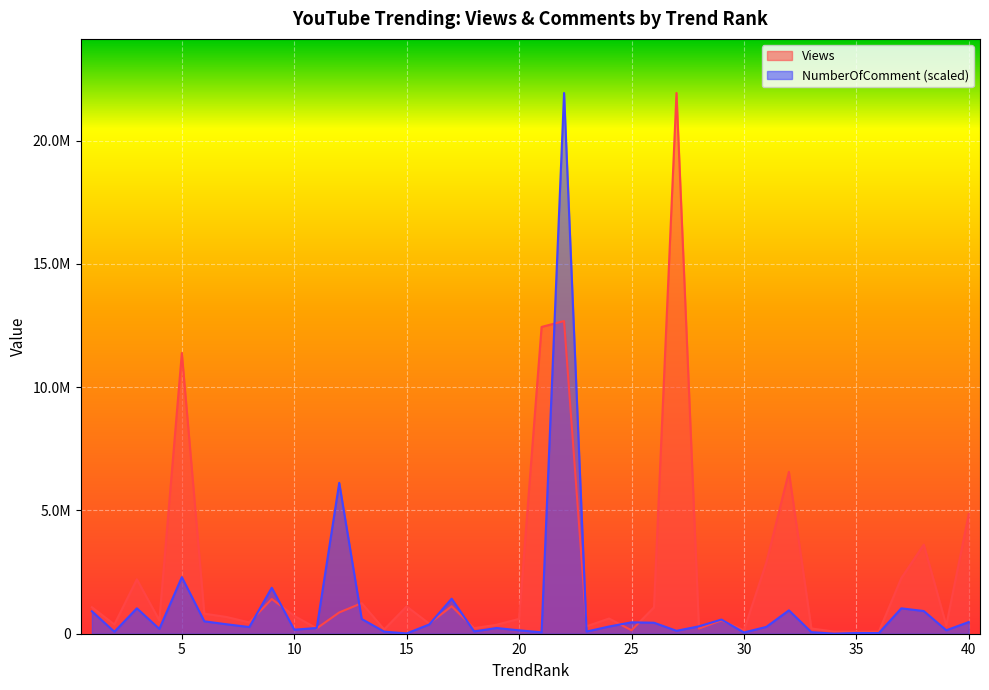

Reading left to right, extract all data points from this chart.

Views: 1=1074114.0	2=374812.0	3=2206198.0	4=542199.0	5=11383782.0	6=813127.0	7=676501.0	8=459201.0	9=1409082.0	10=723582.0	11=217180.0	12=862698.0	13=1238691.0	14=173897.0	15=1106030.0	16=412090.0	17=1113205.0	18=225488.0	19=364745.0	20=601328.0	21=12442145.0	22=12681197.0	23=300503.0	24=616570.0	25=140165.0	26=1068923.0	27=21930925.0	28=211164.0	29=543375.0	30=137432.0	31=2896334.0	32=6563232.0	33=214599.0	34=86639.0	35=79955.0	36=85142.0	37=2253643.0	38=3611982.0	39=339604.0	40=4857450.0
NumberOfComment: 1=909523.9	2=79871.0	3=1030388.2	4=195710.3	5=2294570.9	6=503028.3	7=382164.0	8=270291.8	9=1864272.8	10=164238.0	11=232207.6	12=6117533.4	13=597445.3	14=84631.5	15=12165.8	16=373700.9	17=1420486.5	18=94417.0	19=231414.2	20=137790.6	21=57126.2	22=21930925.0	23=88334.1	24=291714.1	25=462563.9	26=446166.6	27=119013.0	28=299648.3	29=574171.7	30=50514.4	31=278490.5	32=948666.0	33=64531.5	34=2644.7	35=29092.1	36=26711.8	37=1029859.3	38=920367.3	39=139377.5	40=474200.7